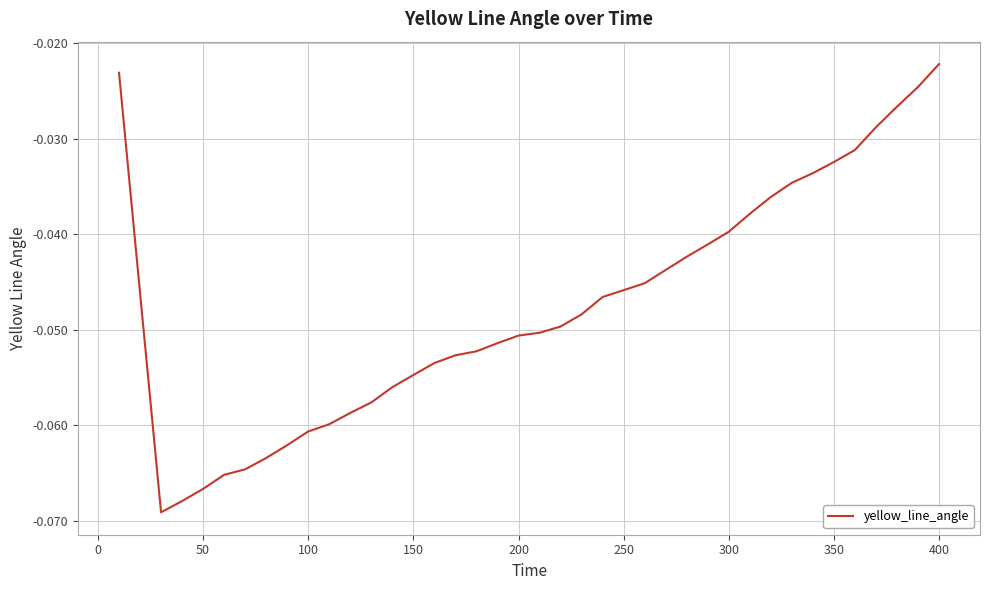

How many lines are shown in the chart?

1